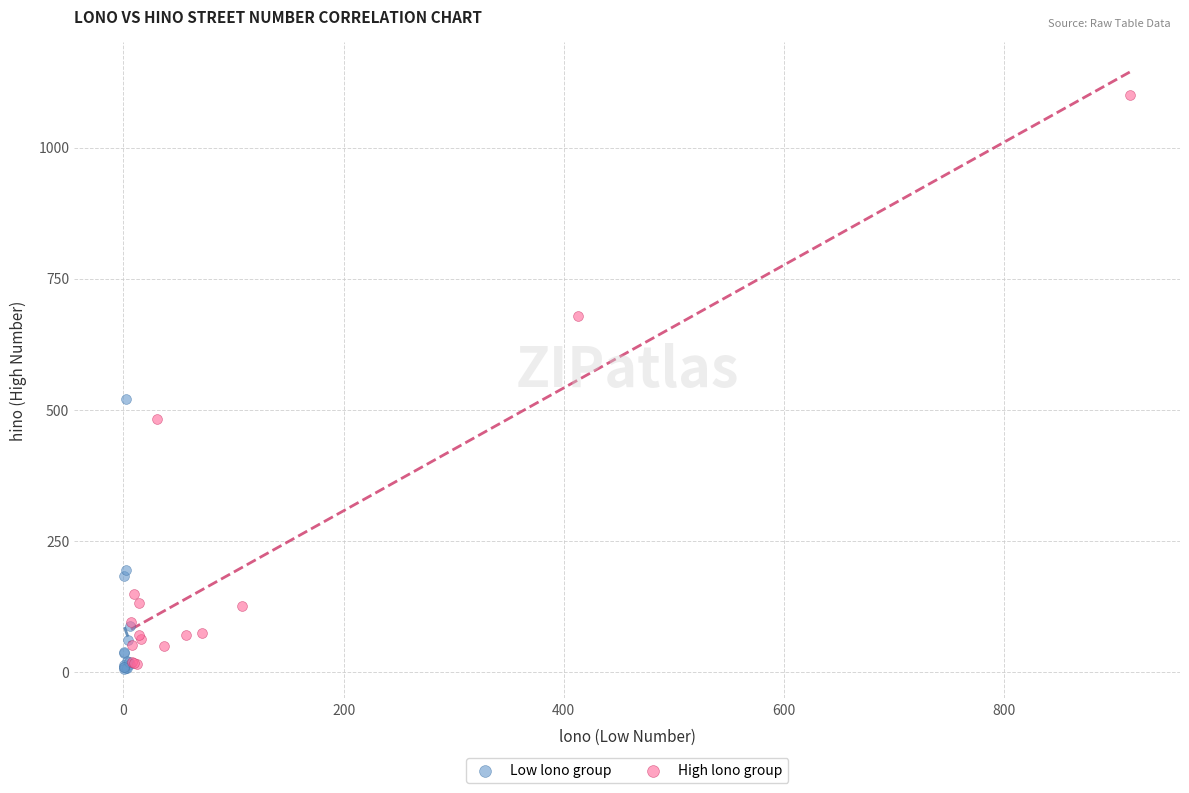

Which series reaches the maximum Y coordinate?

High lono group